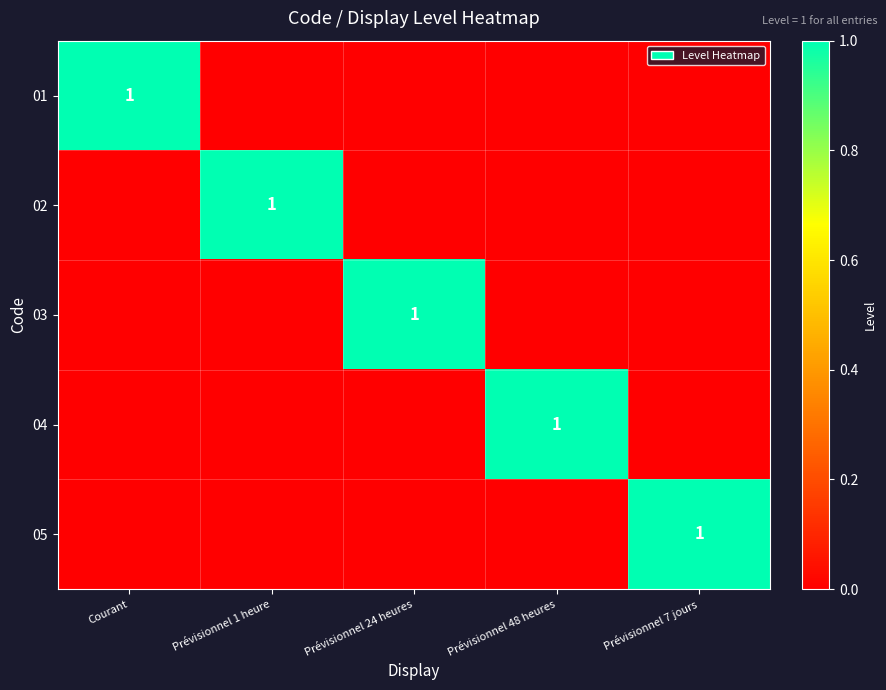

Is the value of 05 at Prévisionnel 1 heure greater than the value of 02 at Prévisionnel 24 heures?

No